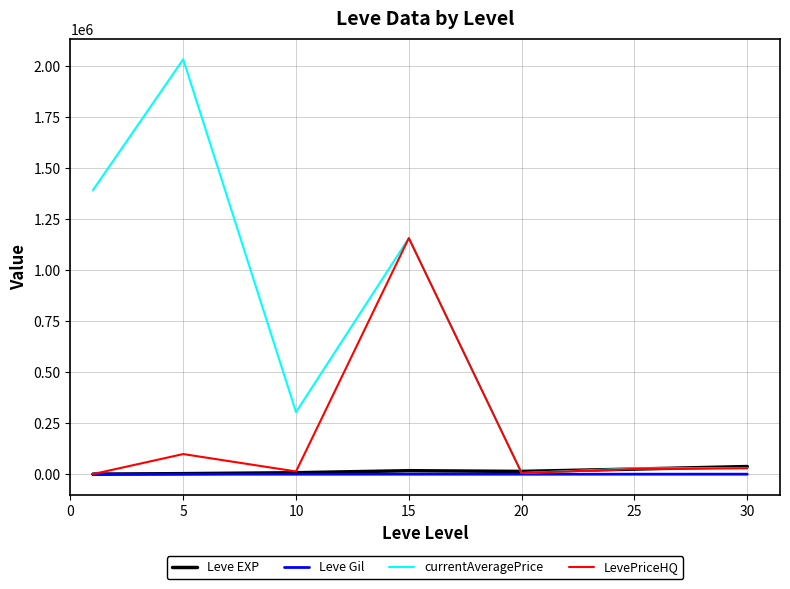

What is the greatest value displayed?

2034203.8